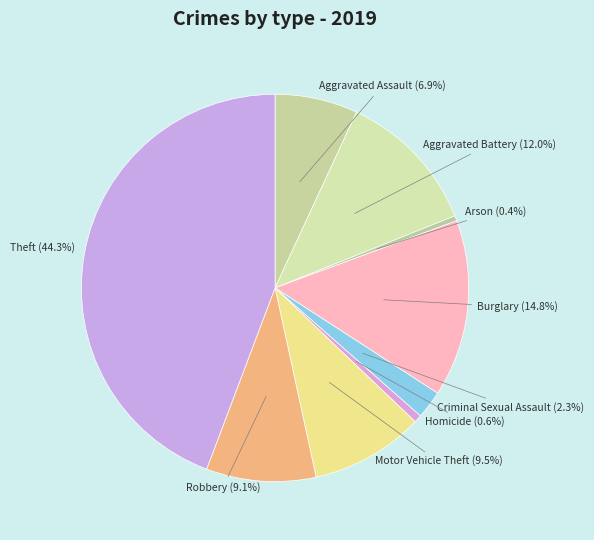

How many slices are in this pie chart?

9